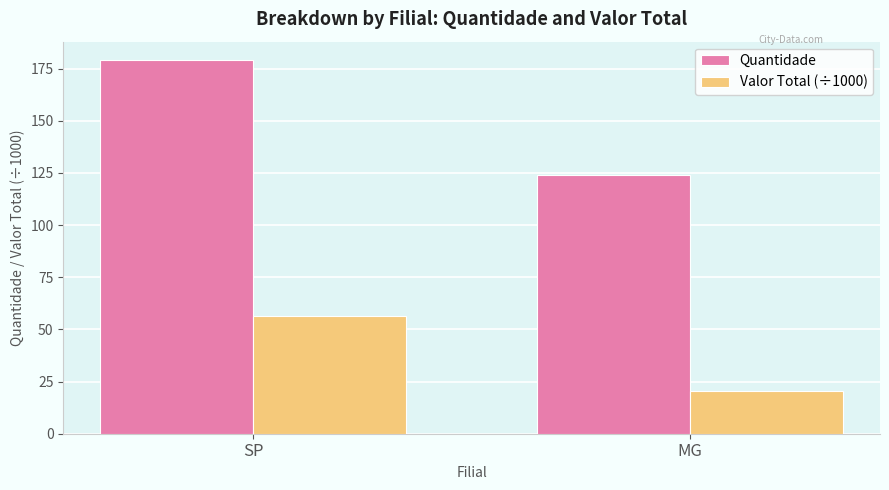

Read the Quantidade value at SP.

179.0